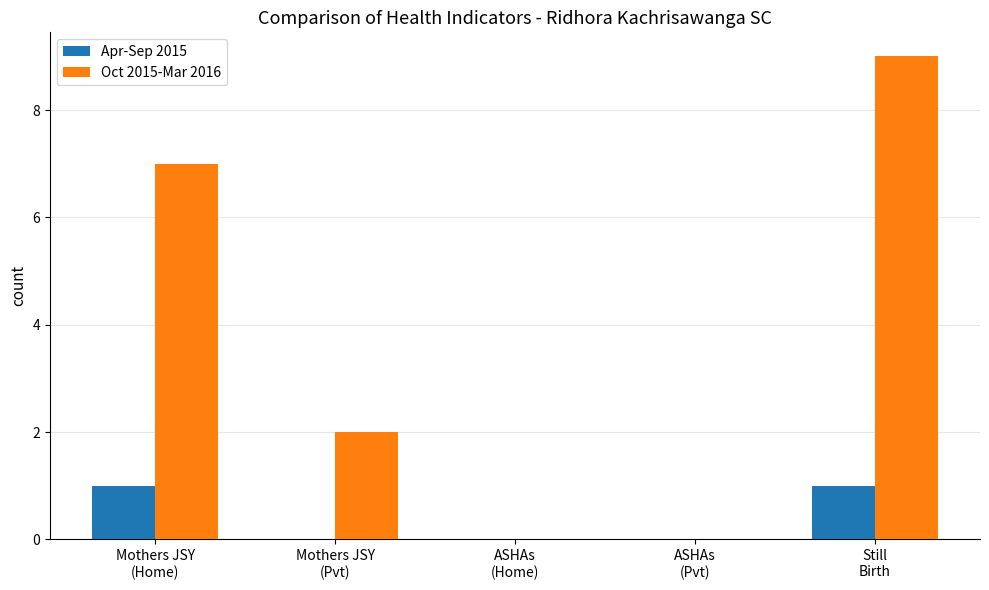

What is the sum of all Oct 2015-Mar 2016 values?

18